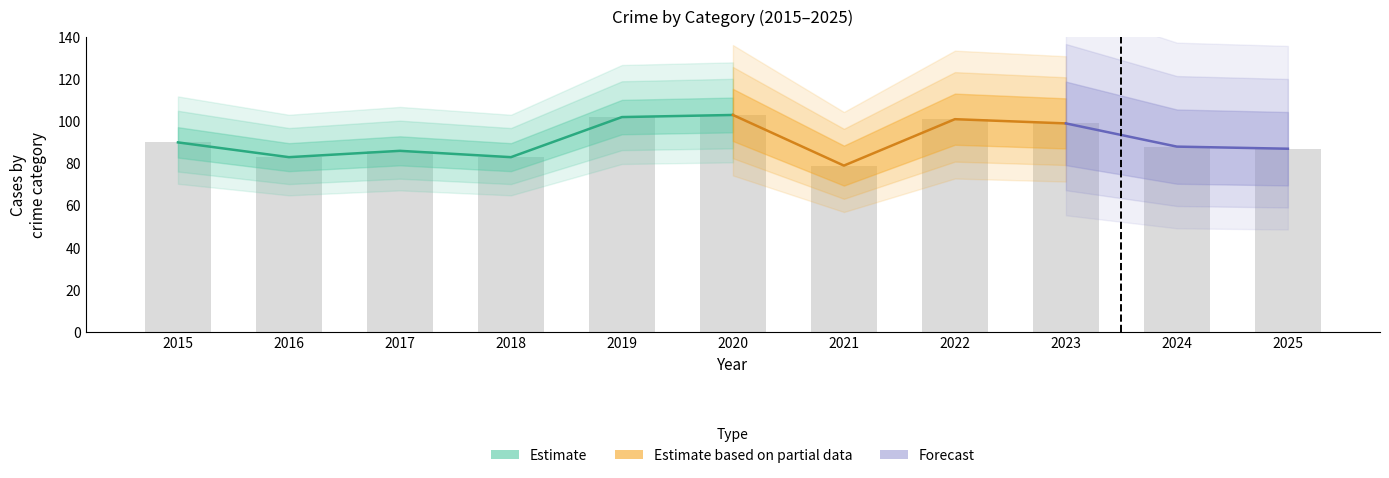

What is the value of the Total bar at the 7th from the left?

79